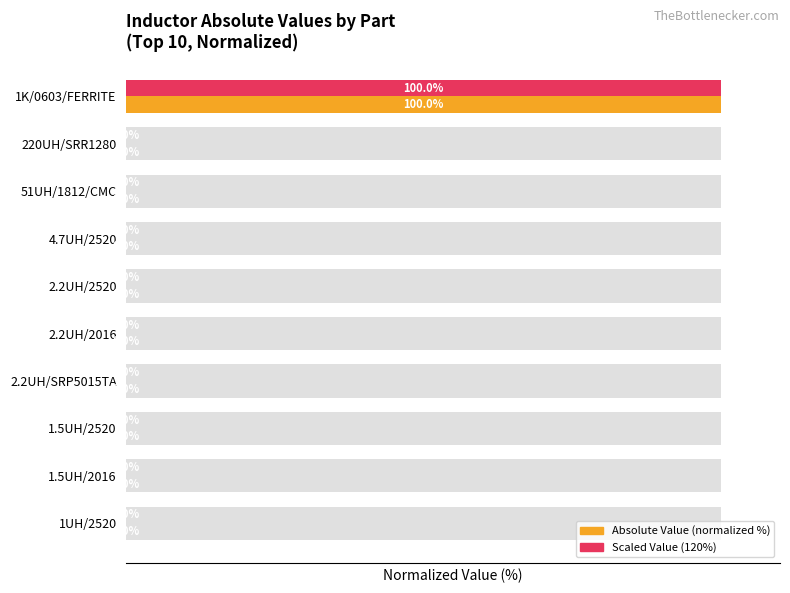

Does the chart contain any negative values?

No